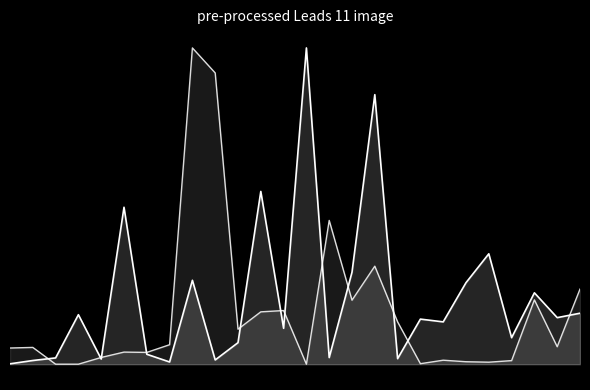

List the series in order of their overall mean, highest first.

original_speed, distance